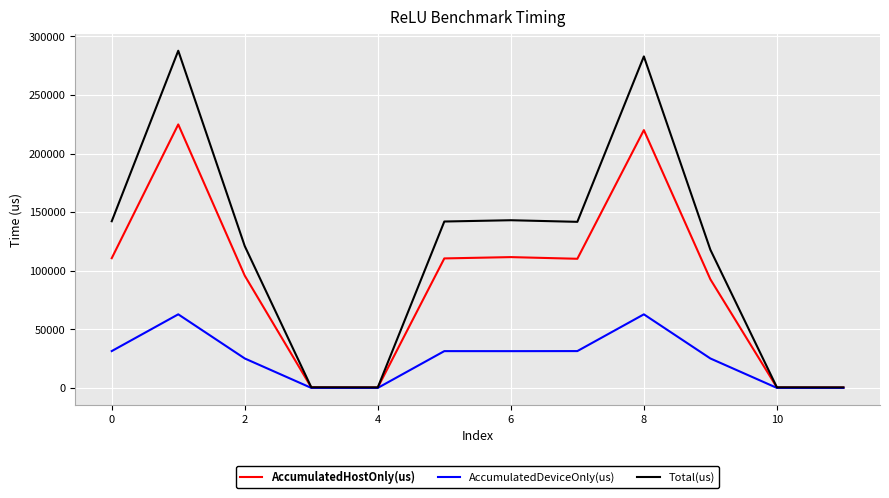

Rank the series by their average value, from lowest to highest.

AccumulatedDeviceOnly(us), AccumulatedHostOnly(us), Total(us)